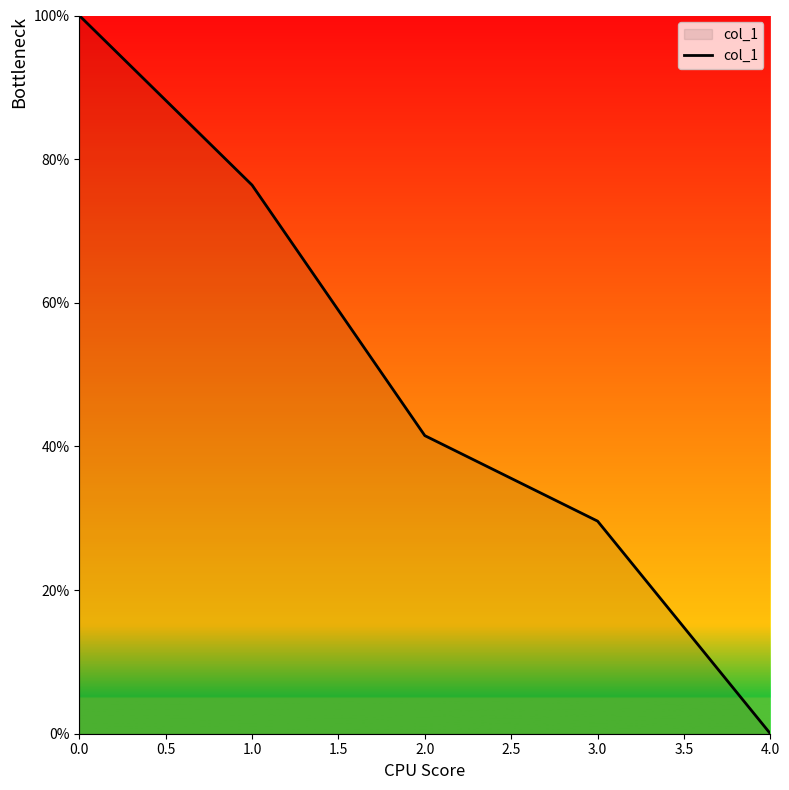

What is the difference between the maximum and minimum values?

100.0